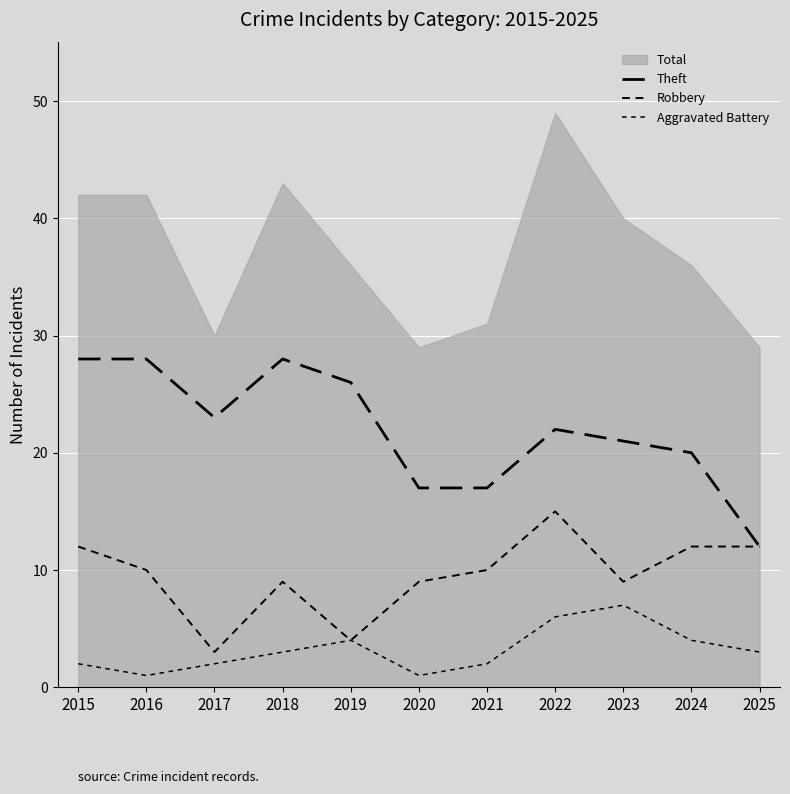

Where does the Aggravated Battery series first go above 3?

2019